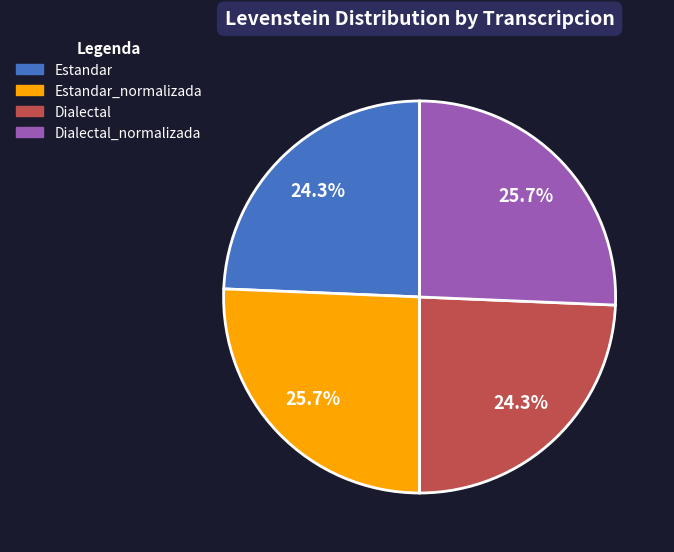

To the nearest percent, what is the combined percentage of Dialectal_normalizada and Dialectal?

50%